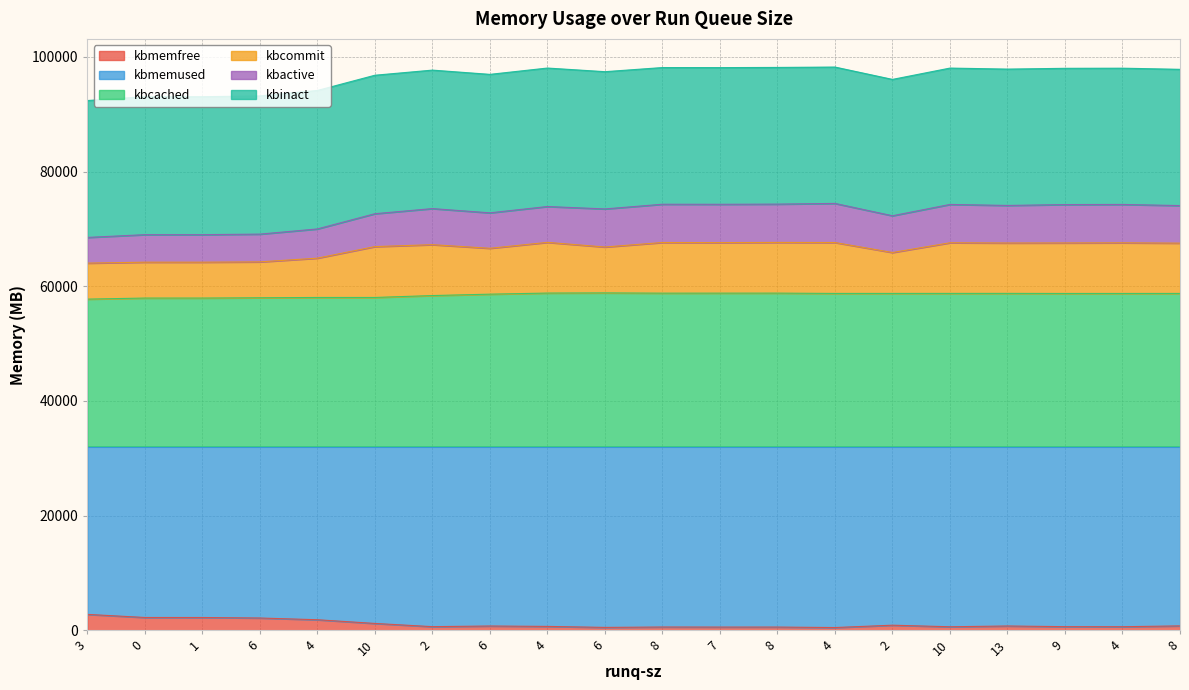

True or false: kbmemfree and kbcommit cross at least once.

False